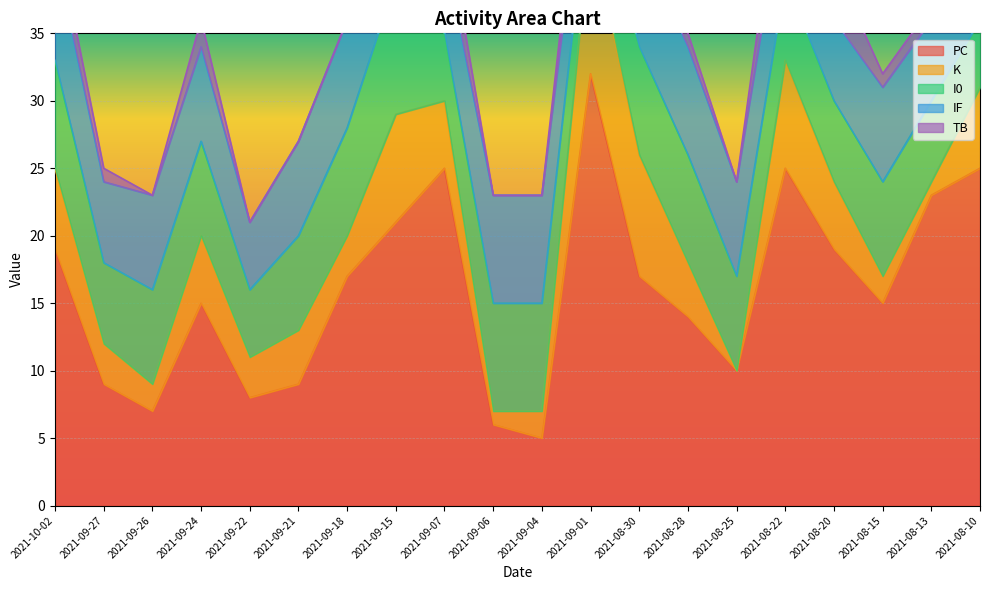

The K series shows 6 at 2021-10-02. True or false?

True